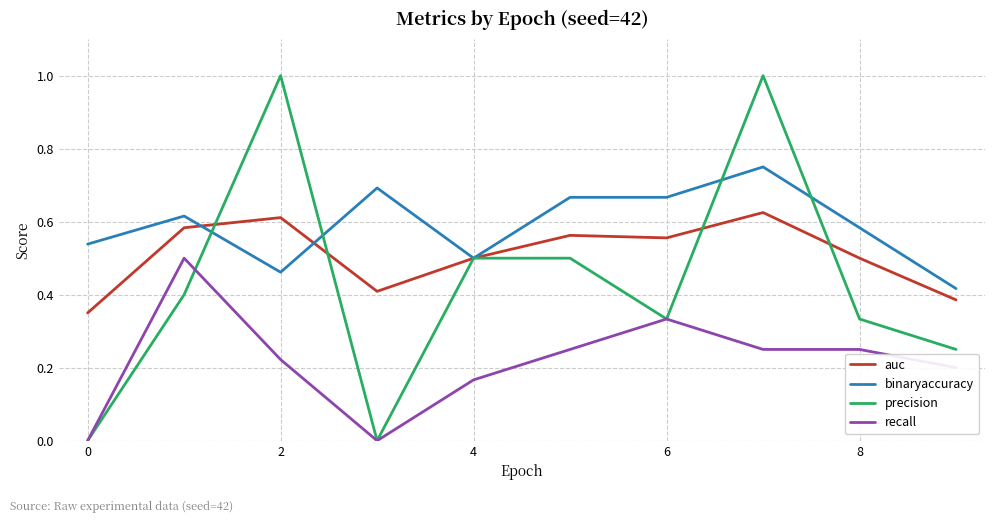

Which series has the largest range (max minus min)?

precision